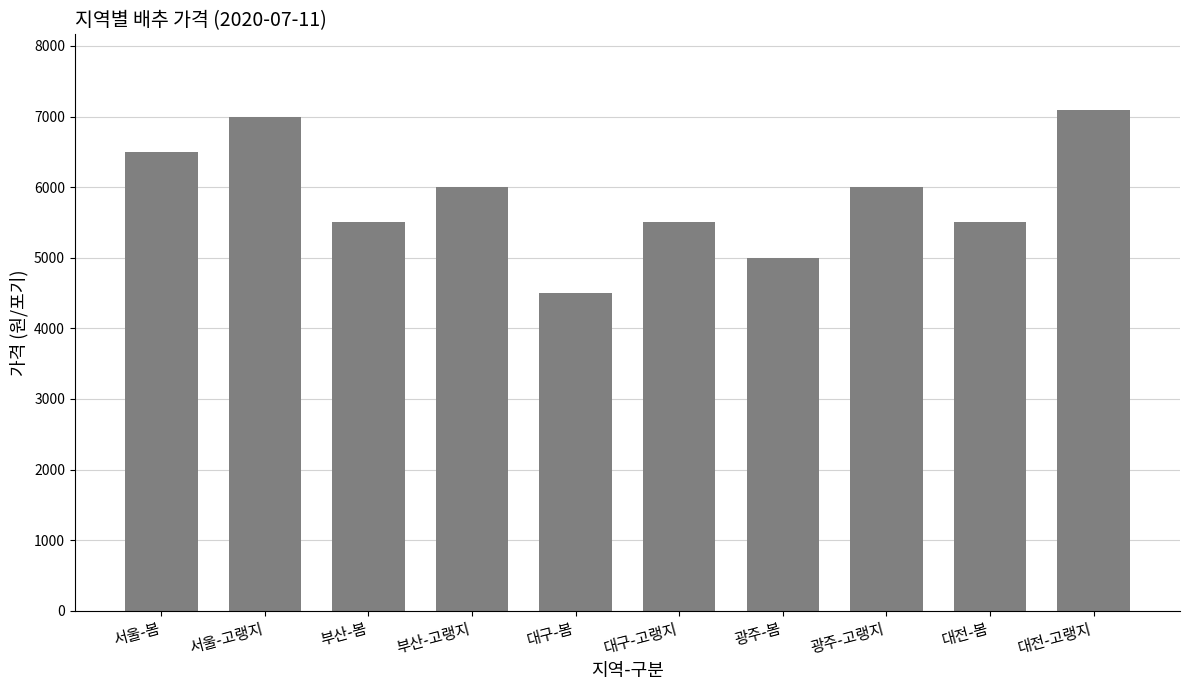

What is the sum of all values?

58600